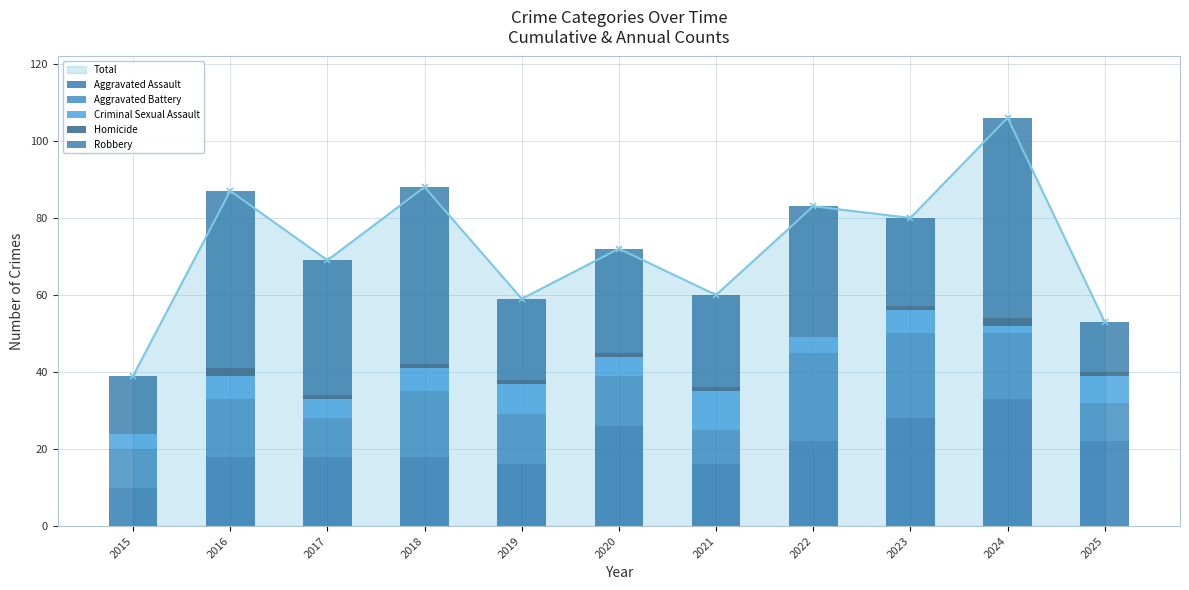

What is the sum of all Criminal Sexual Assault values?

63